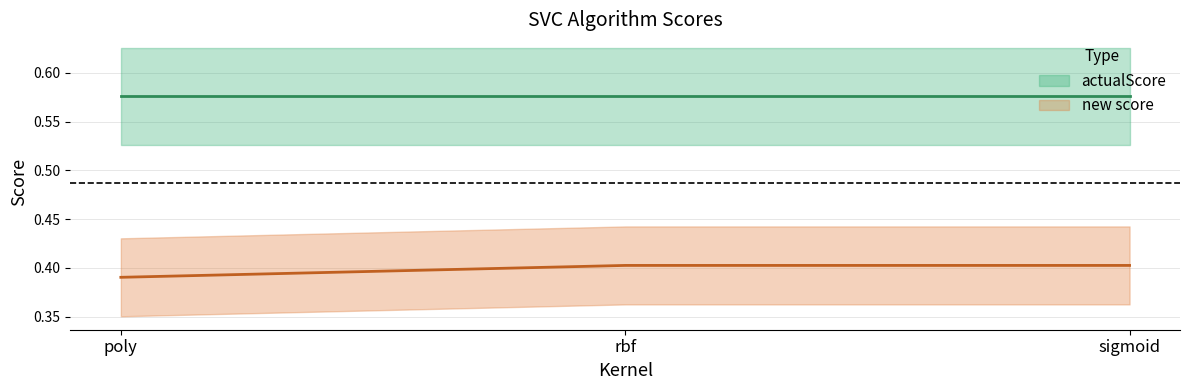

List the labels in order of value, smallest first.

poly, rbf, sigmoid